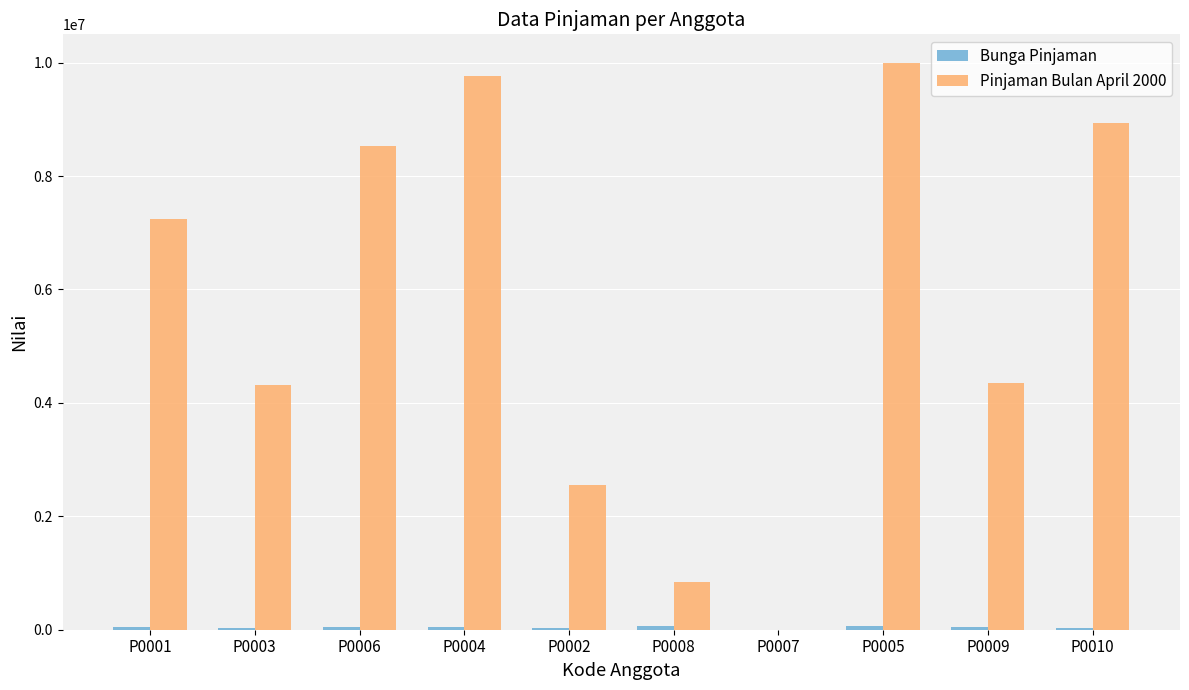

Which category has the highest value in the Pinjaman Bulan April 2000 series?

P0005